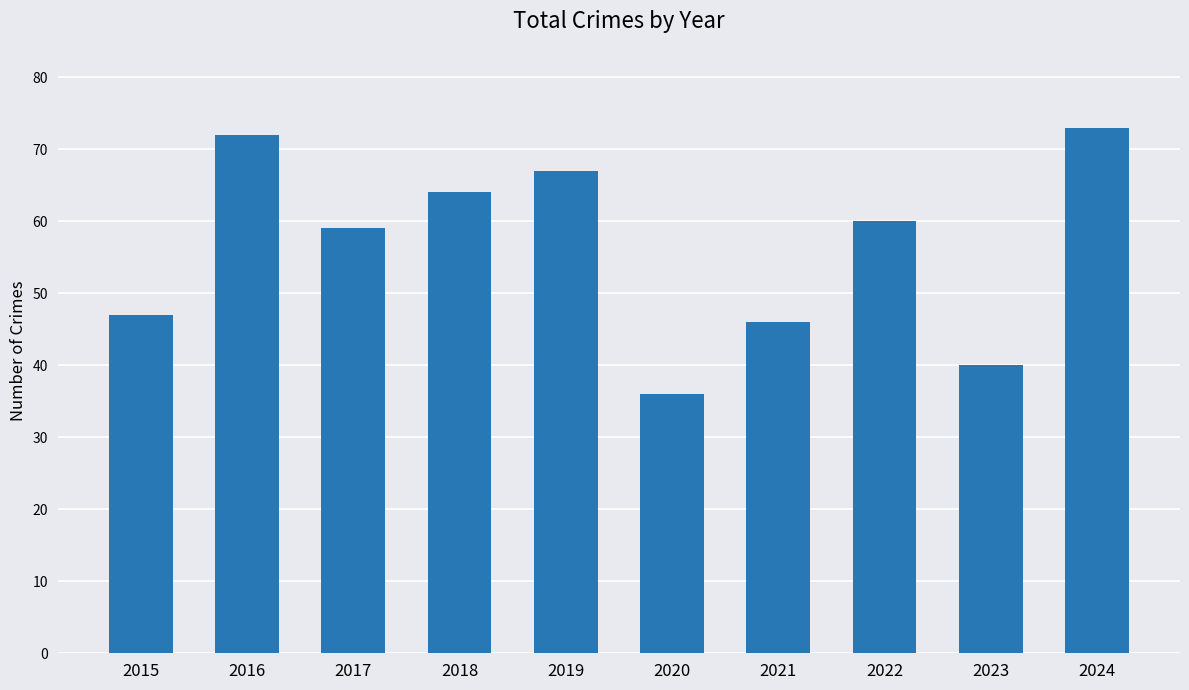

What is the smallest value displayed?

36